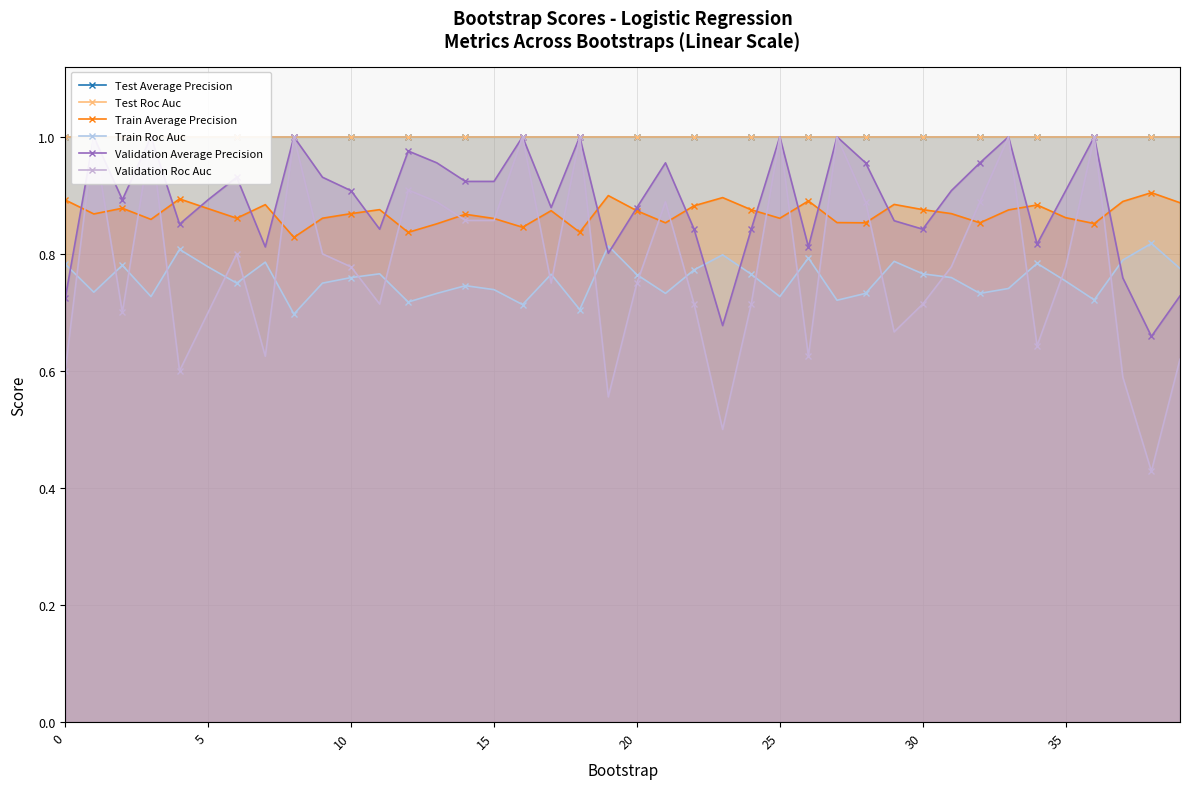

How many Train Roc Auc values are between 0 and 1?

40